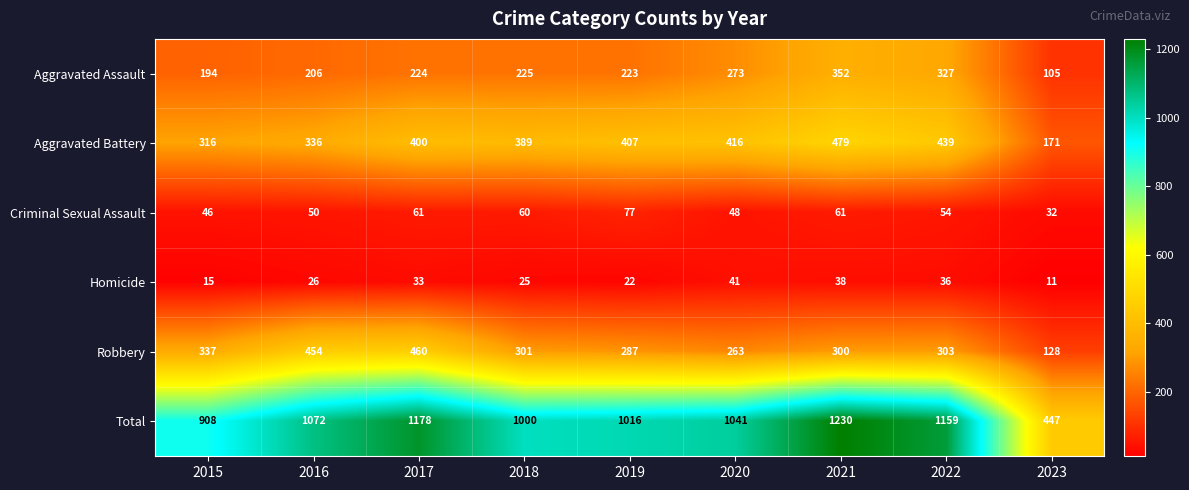

True or false: Aggravated Assault has a value of 194 at 2015.

True